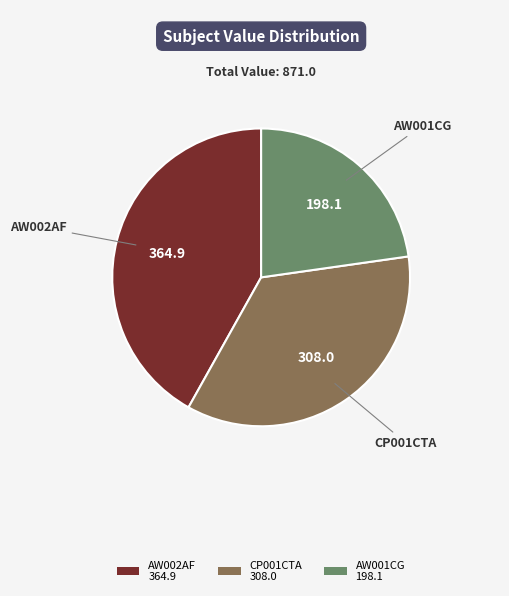

Approximately how many times larger is the value at CP001CTA compared to AW001CG?

1.6